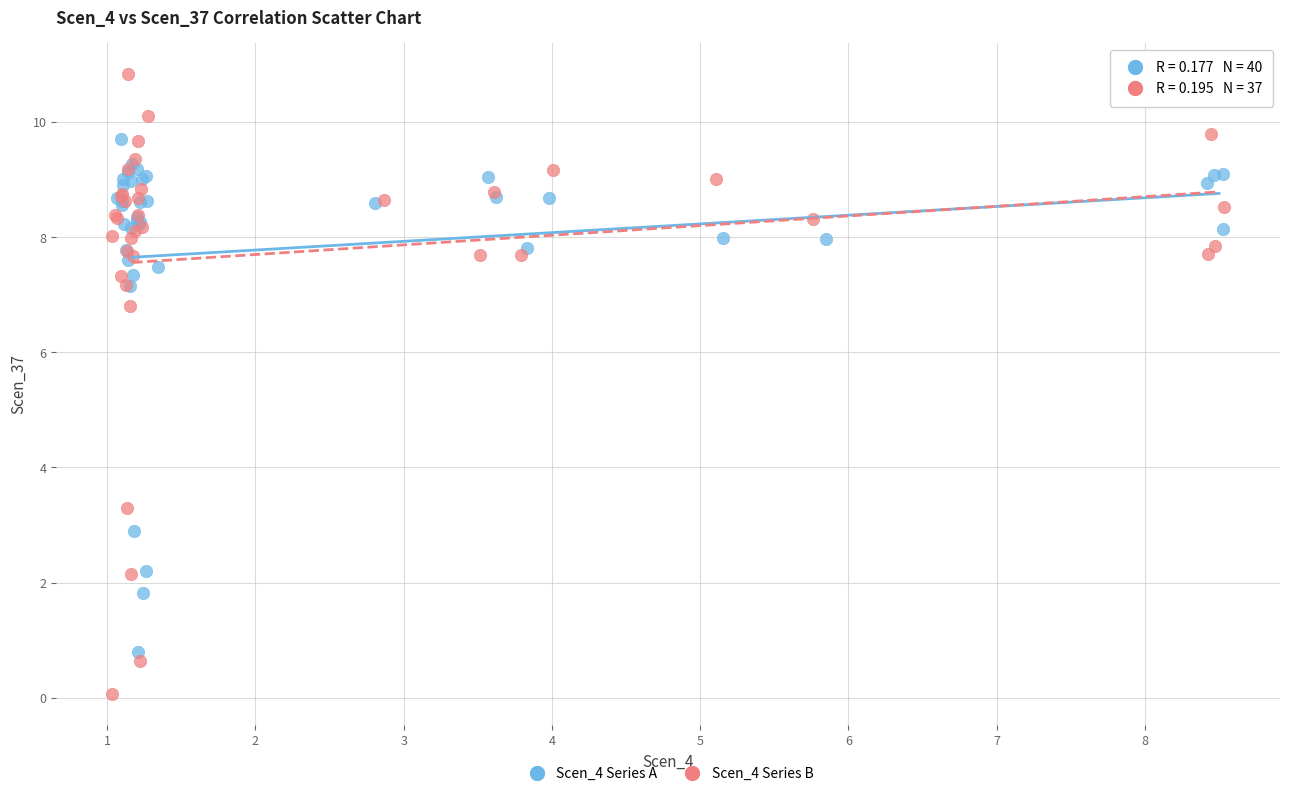

What are all the series names shown in the legend?

Scen_4 Series A, Scen_4 Series B